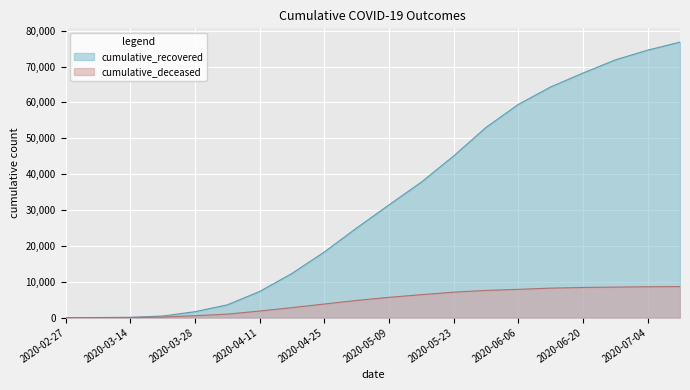

True or false: cumulative_deceased and cumulative_recovered intersect in this chart.

False